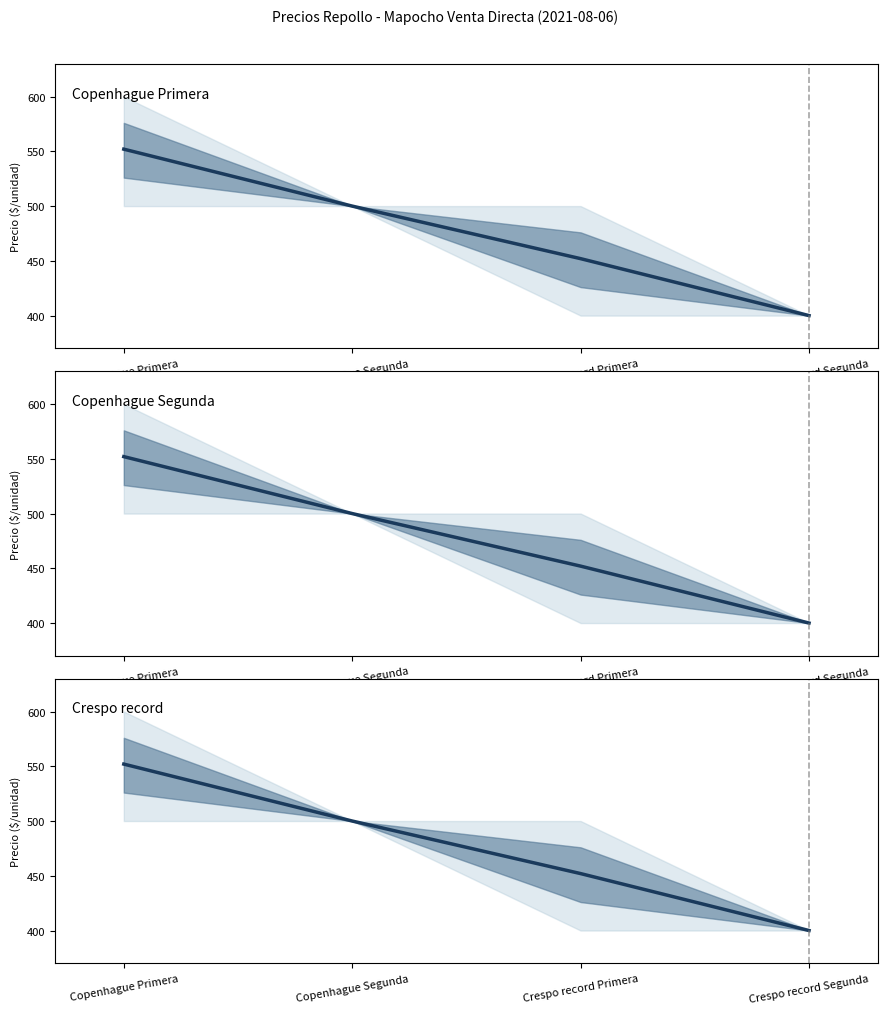

Does the chart display data point markers on the line(s)?

No